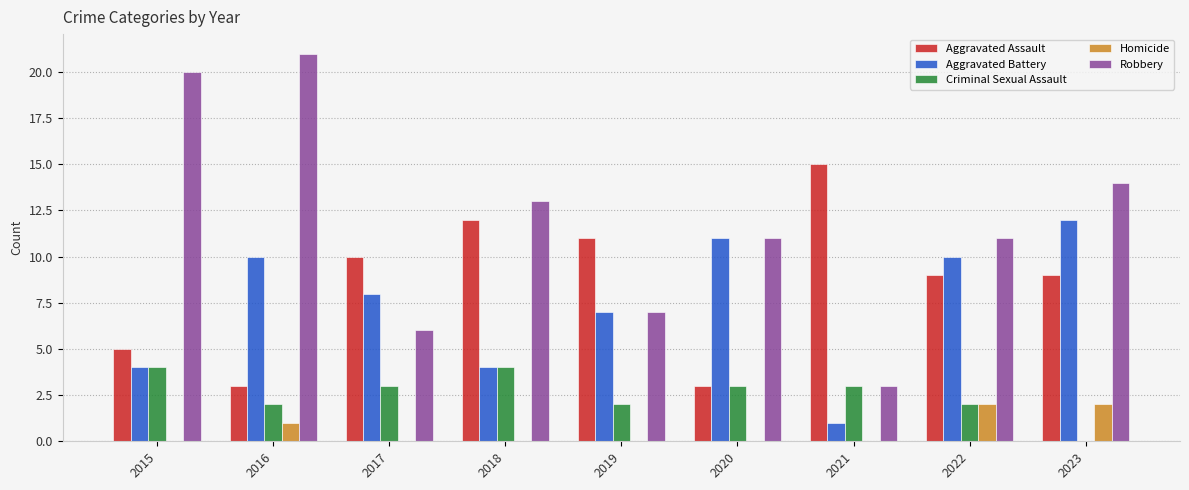

Which label corresponds to the largest value in the chart?

2016